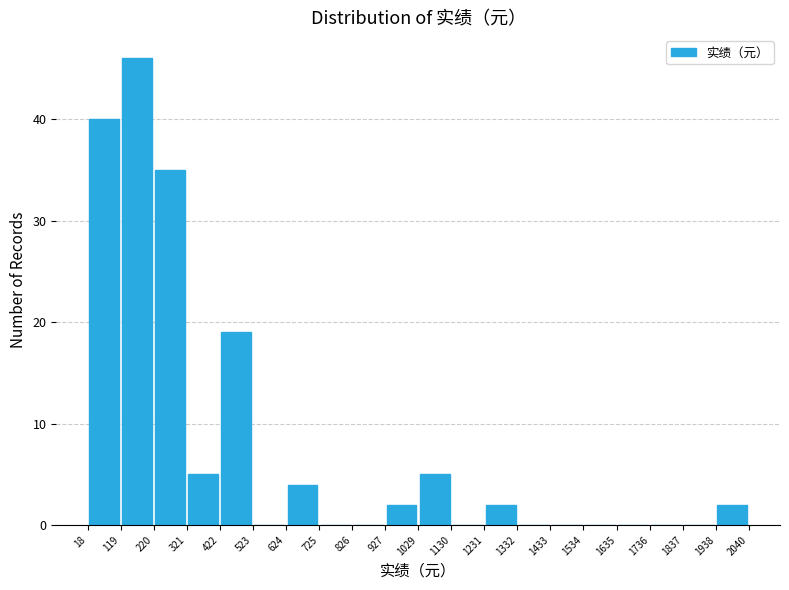

Reading left to right, transcribe this chart: for each bar, give the range it covers on the x-axis and its height. The values are not printed on the chart, so give them approximately, as read against the axis.

18 to 119: 40
119 to 220: 46
220 to 321: 35
321 to 422: 5
422 to 523: 19
523 to 624: 0
624 to 725: 4
725 to 826: 0
826 to 927: 0
927 to 1029: 2
1029 to 1130: 5
1130 to 1231: 0
1231 to 1332: 2
1332 to 1433: 0
1433 to 1534: 0
1534 to 1635: 0
1635 to 1736: 0
1736 to 1837: 0
1837 to 1938: 0
1938 to 2040: 2